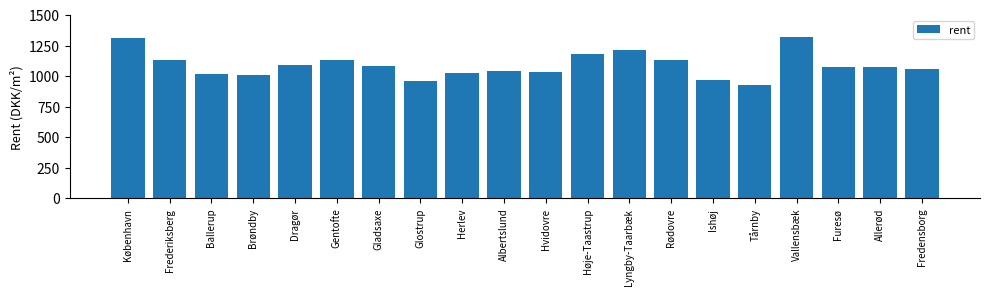

Which label corresponds to the smallest value in the chart?

Tårnby